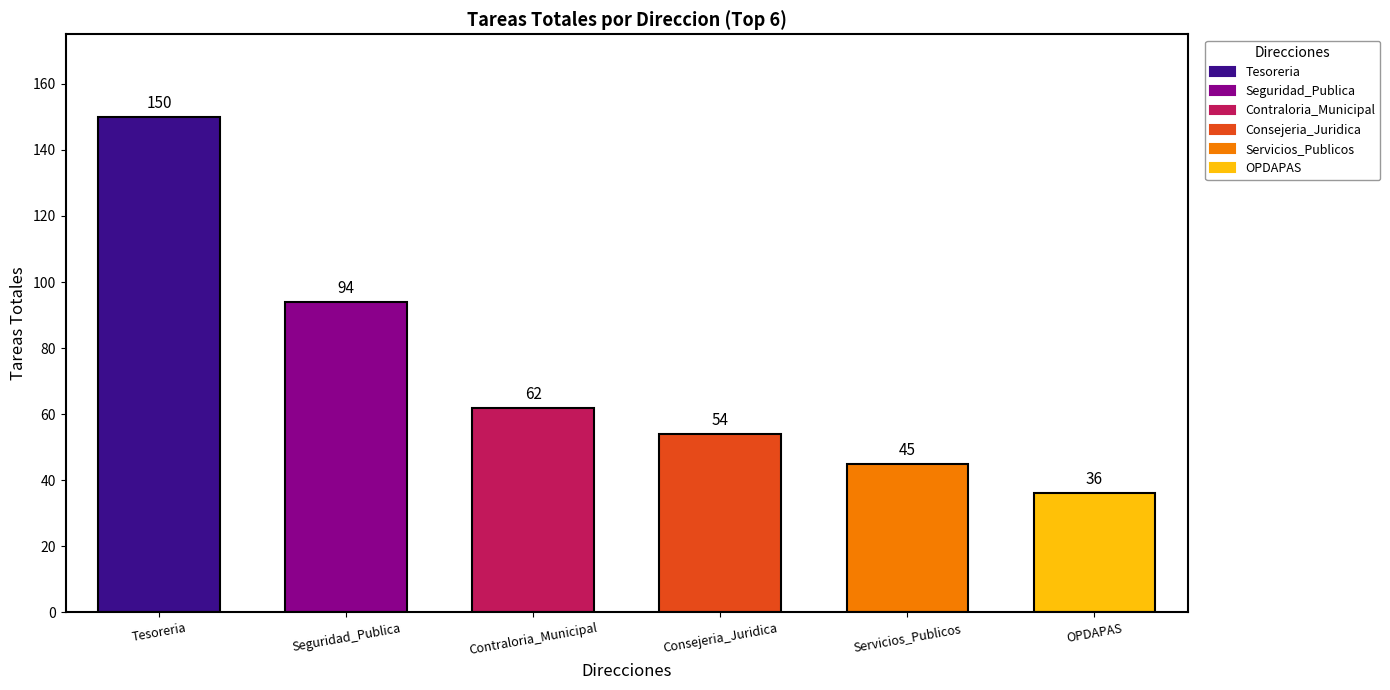

What is the change in value from Tesoreria to Servicios_Publicos?

-105